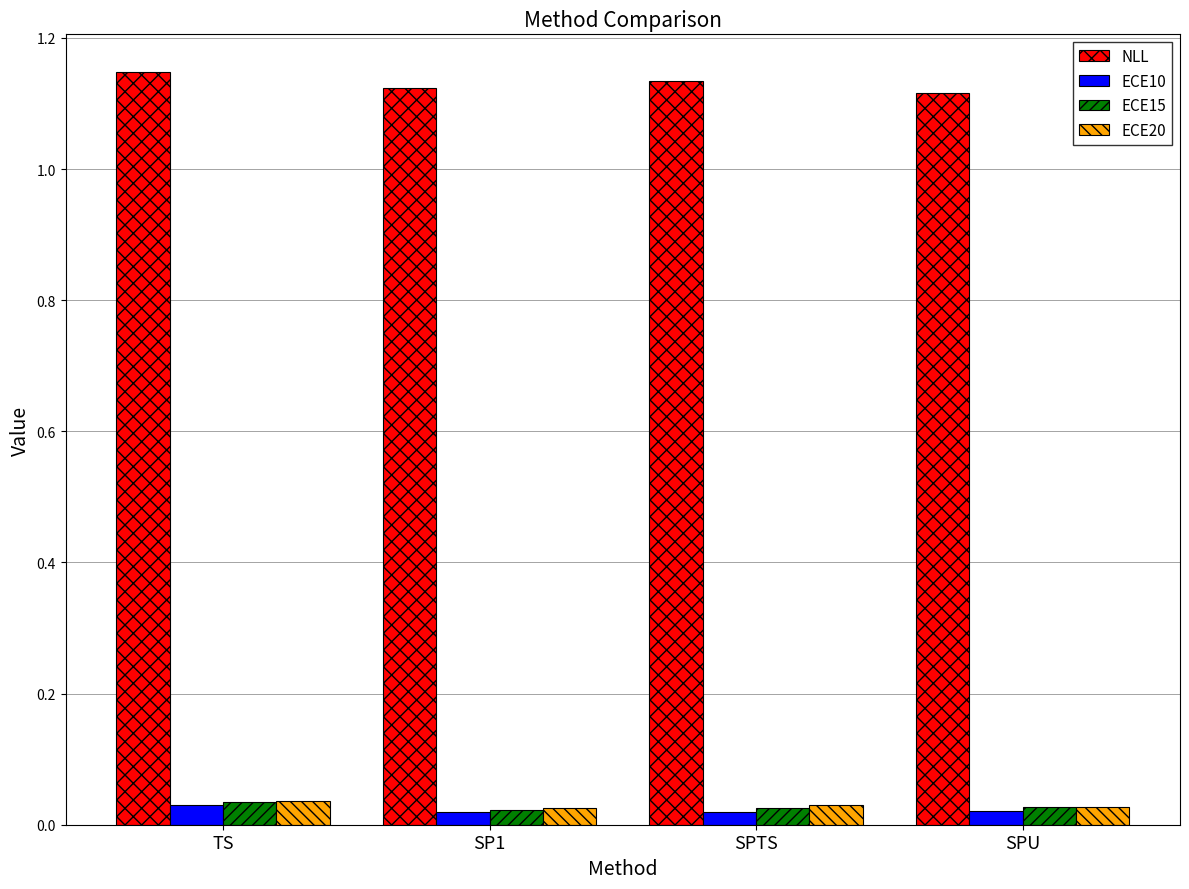

What are all the series names shown in the legend?

NLL, ECE10, ECE15, ECE20